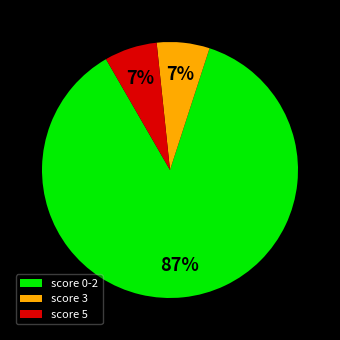

To the nearest percent, what is the average slice percentage?

33%